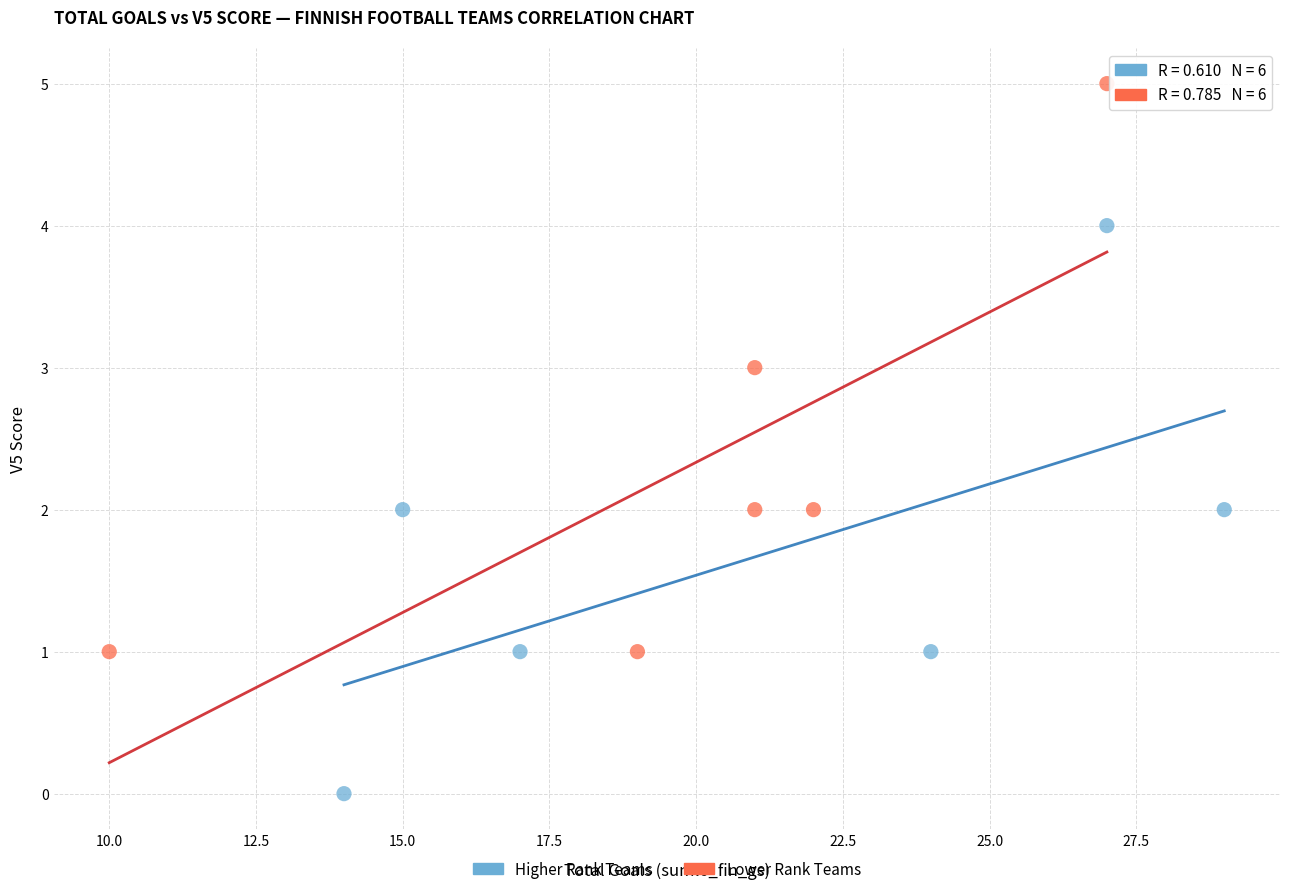

Which series reaches the minimum Y coordinate?

Higher Rank Teams